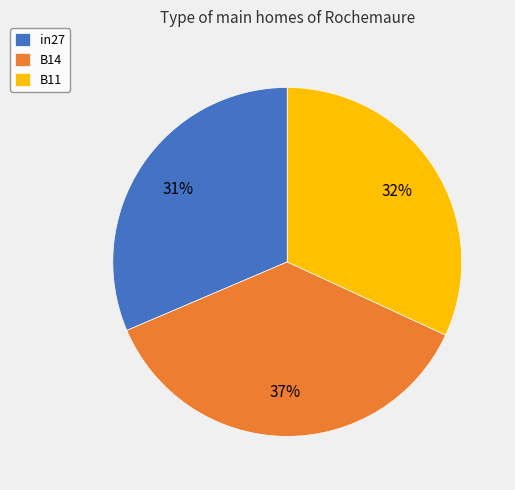

Combined, do B14 and B11 account for over 50%?

Yes